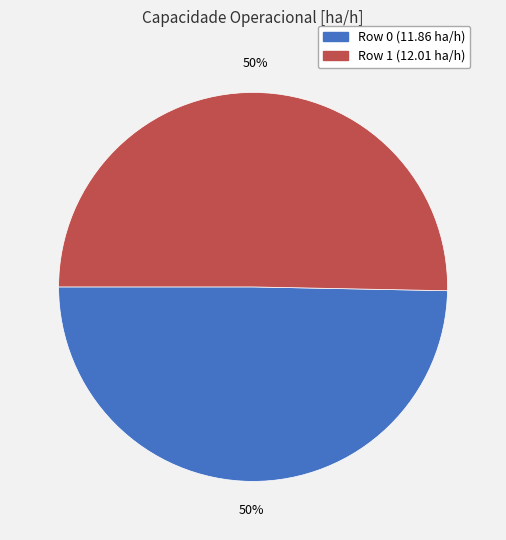

How many segments does this pie chart have?

2